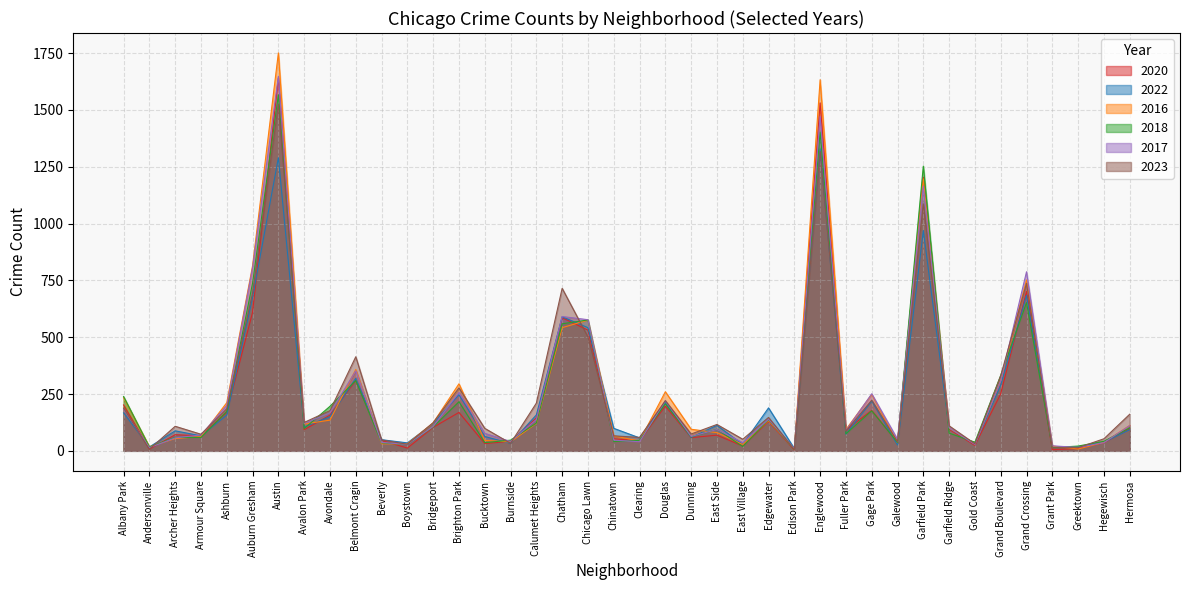

What is the difference between the maximum and minimum values in the 2017 series?

1639